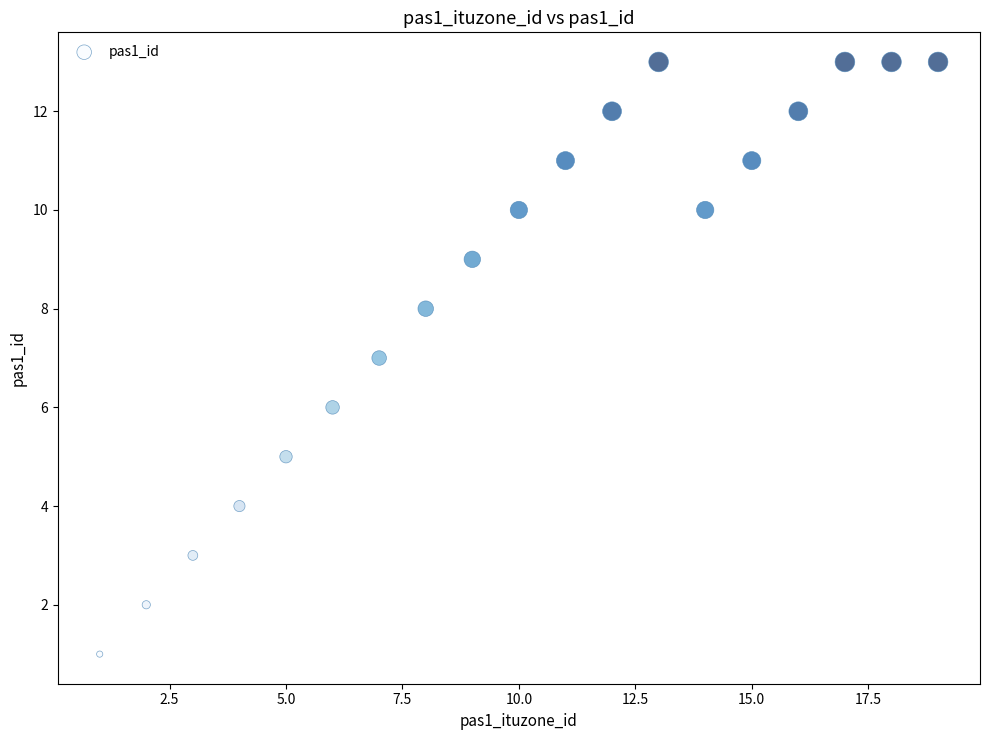

What is the range of X values (max minus min)?

18